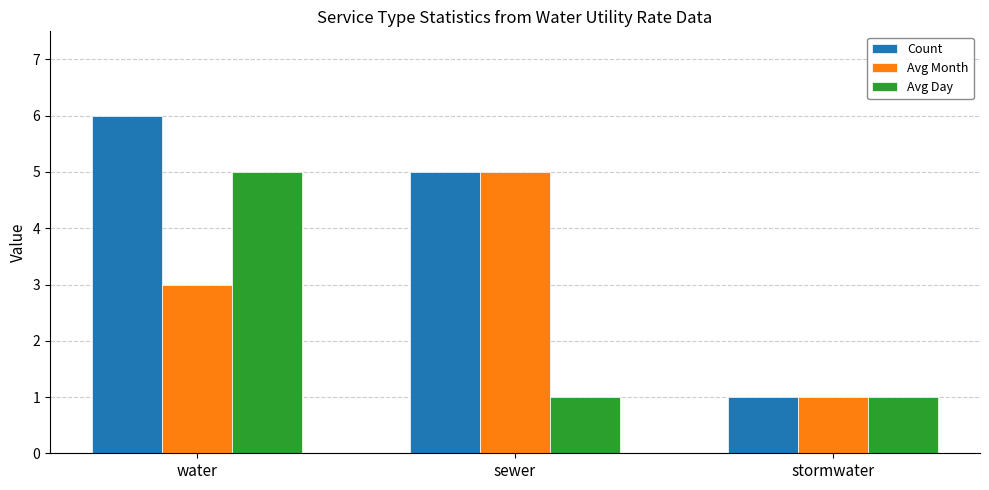

List the labels in order of Avg Month value, smallest first.

stormwater, water, sewer